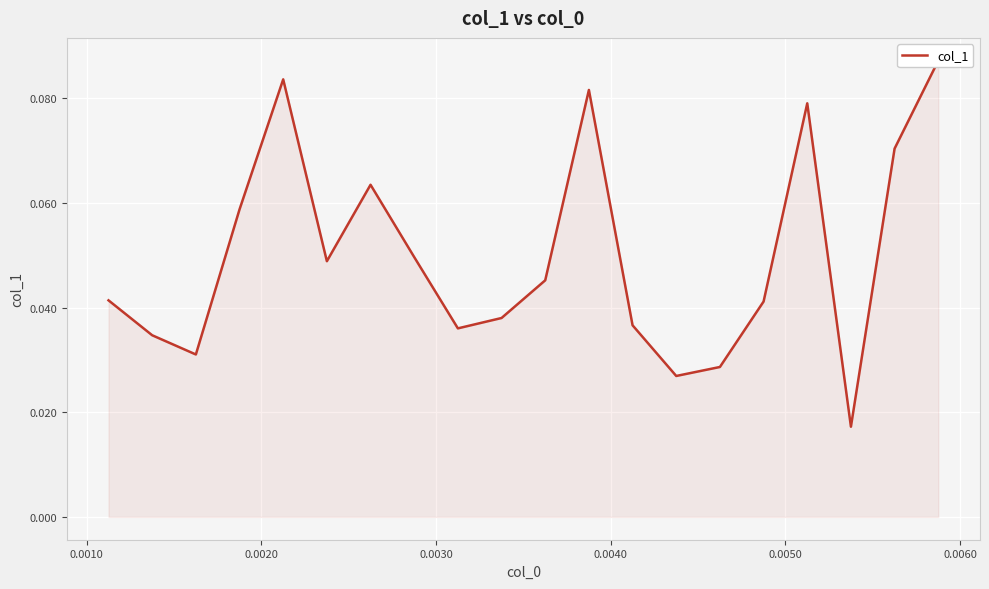

What is the sum of all values?

1.0